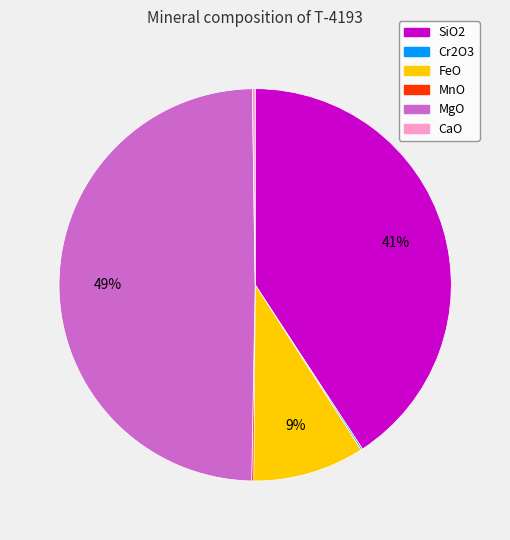

Is SiO2 the majority of the pie?

No